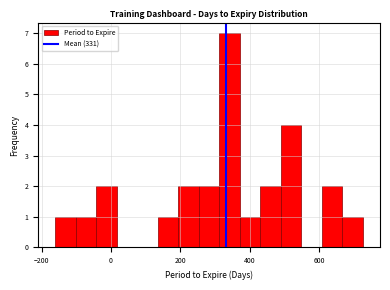

Read against the x-axis, roughly where is the centre of the tallest bar?

340